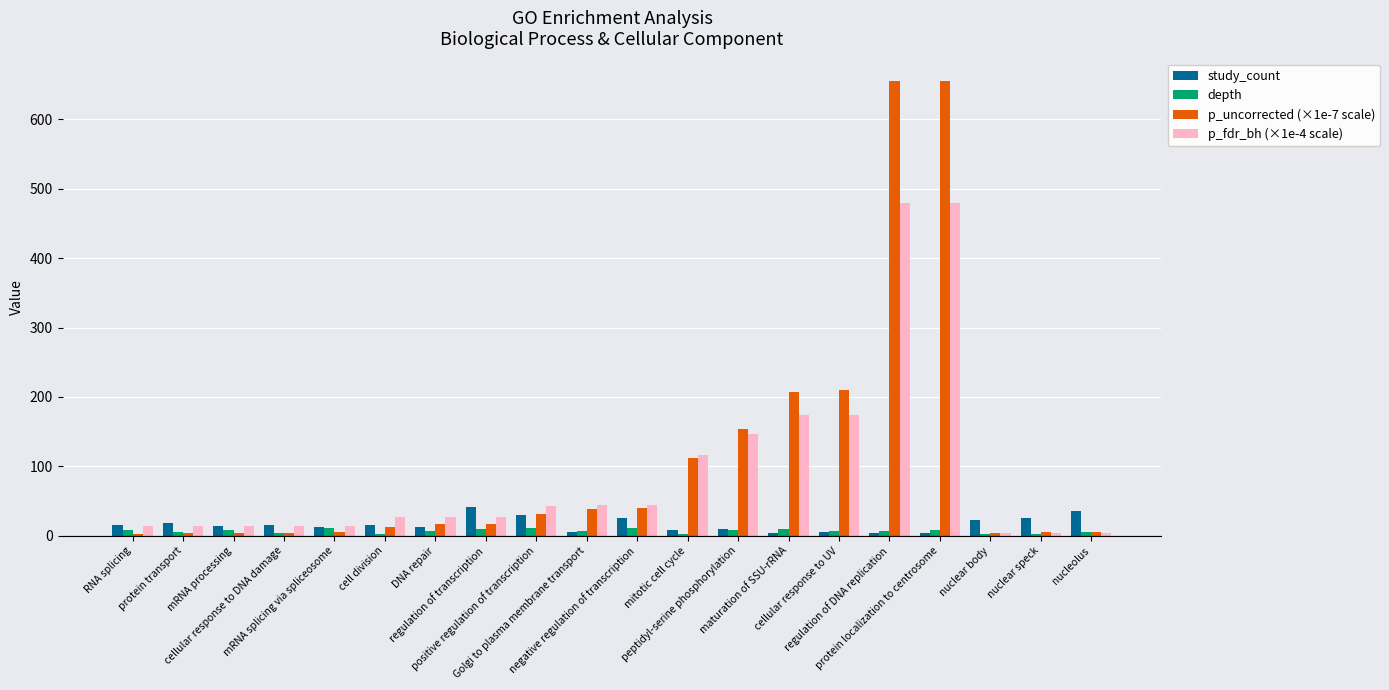

What is the sum of all p_uncorrected (×1e-7 scale) values?

2182.8